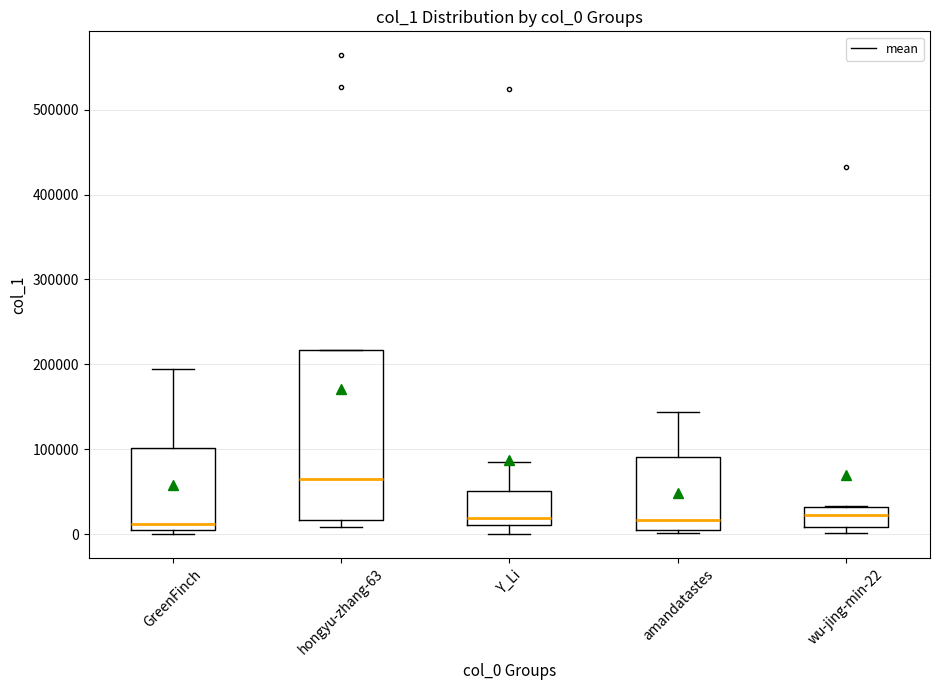

Comparing the boxes themselves (not the whiskers), which one is the tallest?

hongyu-zhang-63